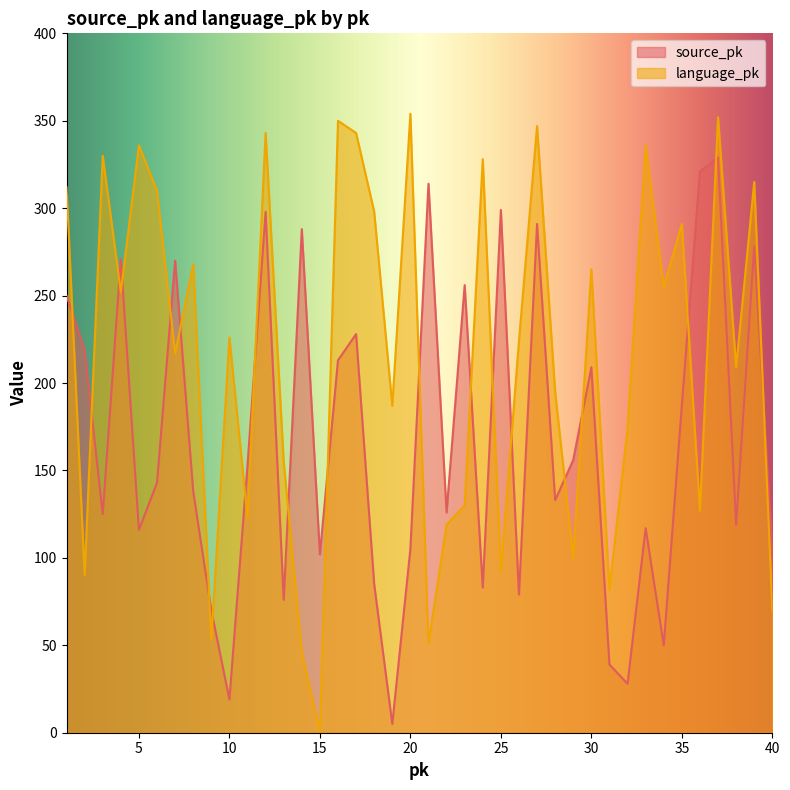

Reading left to right, transcribe all the data shown in this chart.

source_pk: 250	219	125	271	116	143	270	138	70	19	153	298	76	288	102	213	228	85	5	105	314	126	256	83	299	79	291	133	156	209	39	28	117	50	187	321	329	119	278	103
language_pk: 312	90	330	252	336	310	217	268	53	226	123	343	155	46	1	350	343	298	187	354	51	119	130	328	92	224	347	195	100	265	82	174	336	255	291	127	352	209	315	70